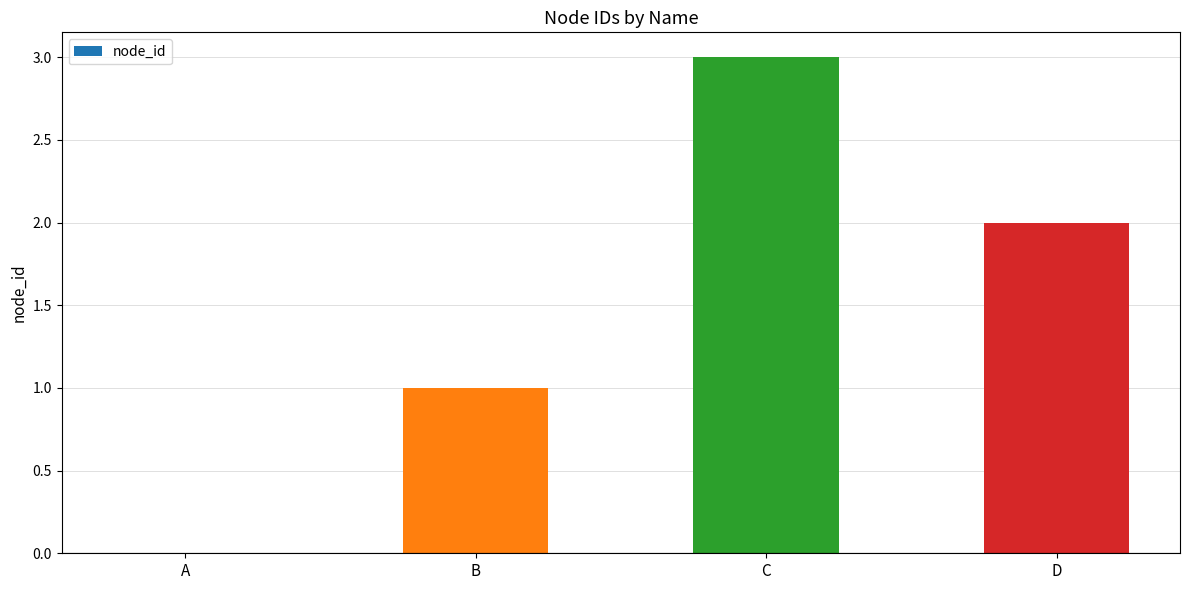

Count the values in the range 1 to 3.

3